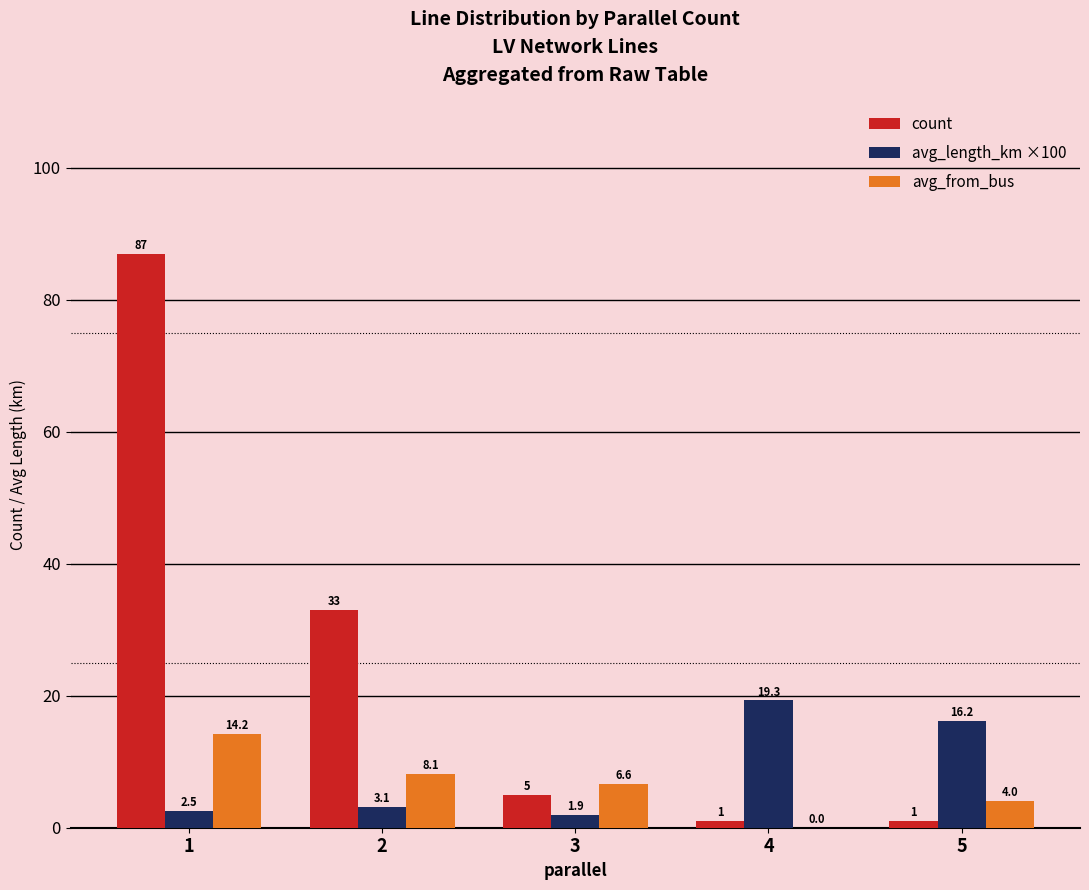

What is the difference between the count values at 3 and 2?

28.0